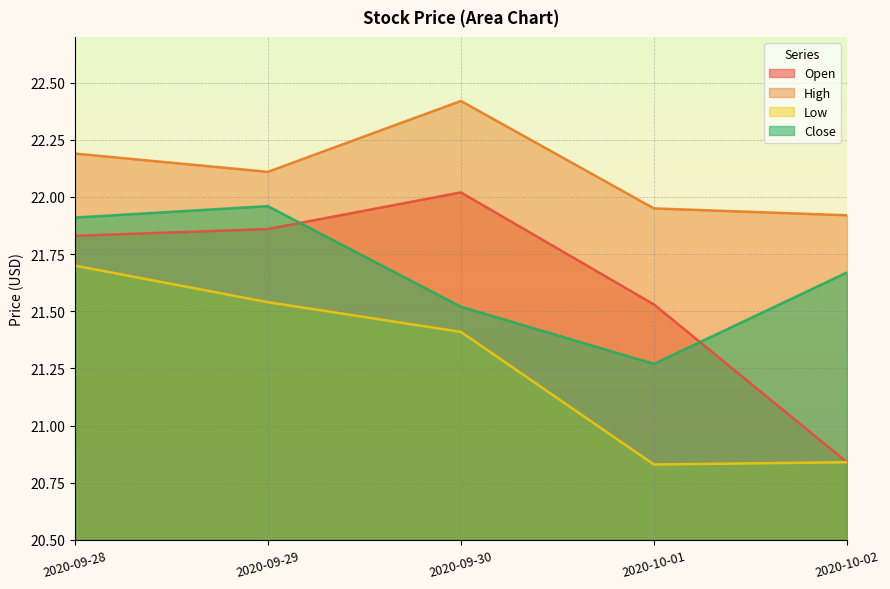

Which series ends up on top after the final intersection of Open and Close?

Close